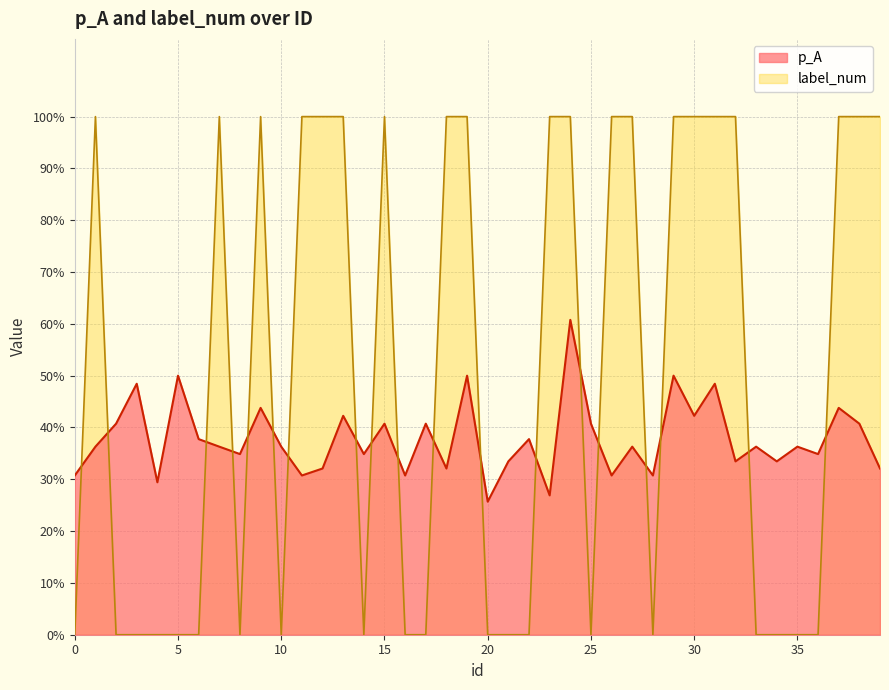

How many positive values does the label_num series have?

20